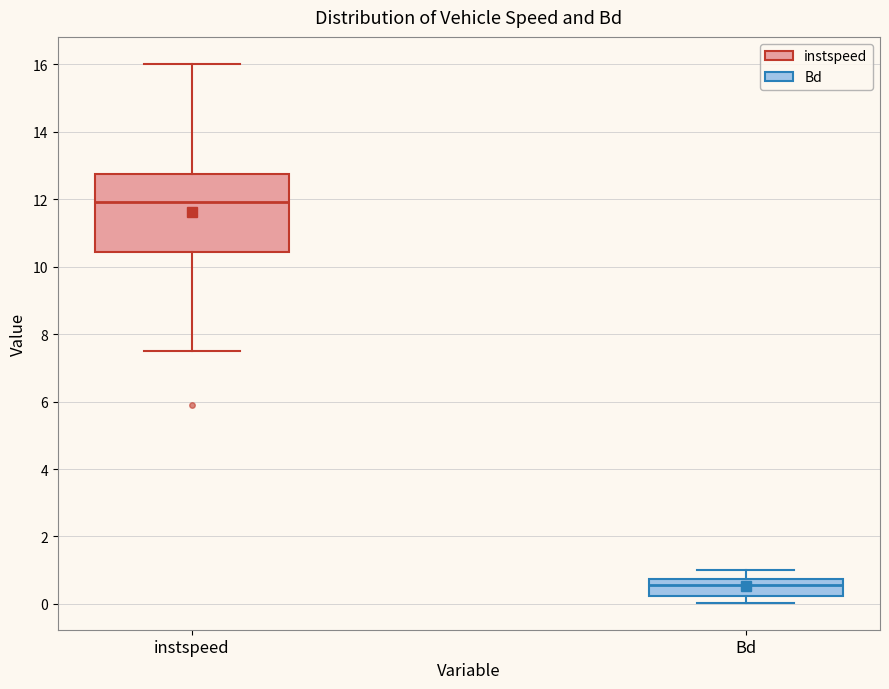

Comparing the boxes themselves (not the whiskers), which one is the tallest?

instspeed